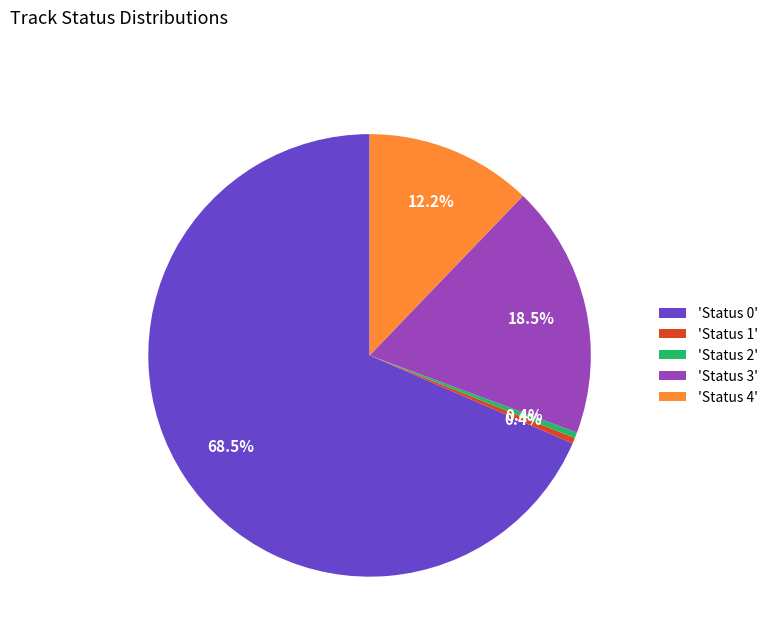

Between 'Status 2' and 'Status 0', which is larger?

'Status 0'